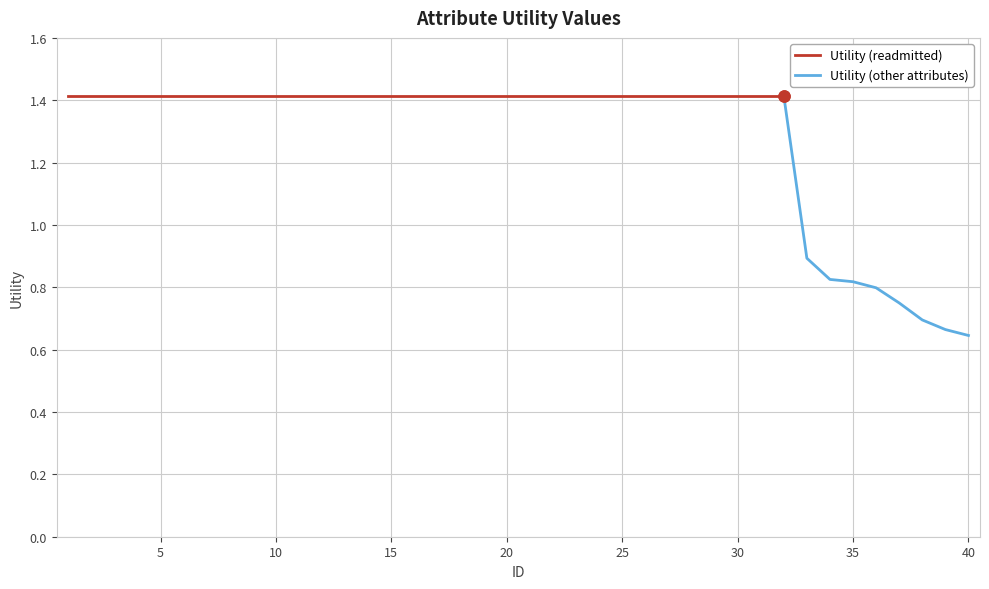

Which has a higher value, 30 or 34?

30